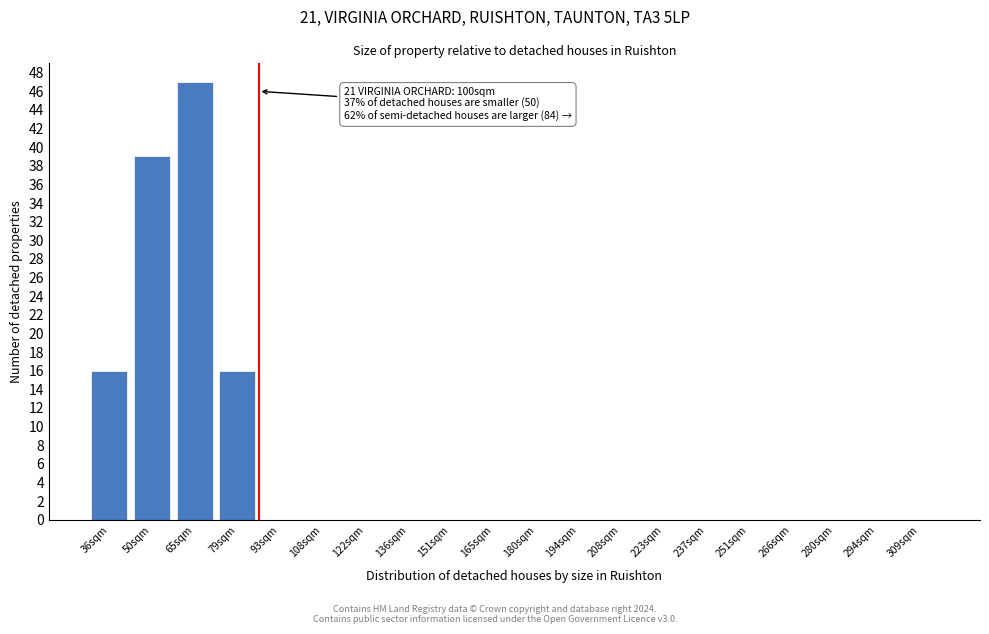

Reading right to left, transcribe all the data shown in this chart.

309sqm=0	294sqm=0	280sqm=0	266sqm=0	251sqm=0	237sqm=0	223sqm=0	208sqm=0	194sqm=0	180sqm=0	165sqm=0	151sqm=0	136sqm=0	122sqm=0	108sqm=0	93sqm=0	79sqm=16	65sqm=47	50sqm=39	36sqm=16